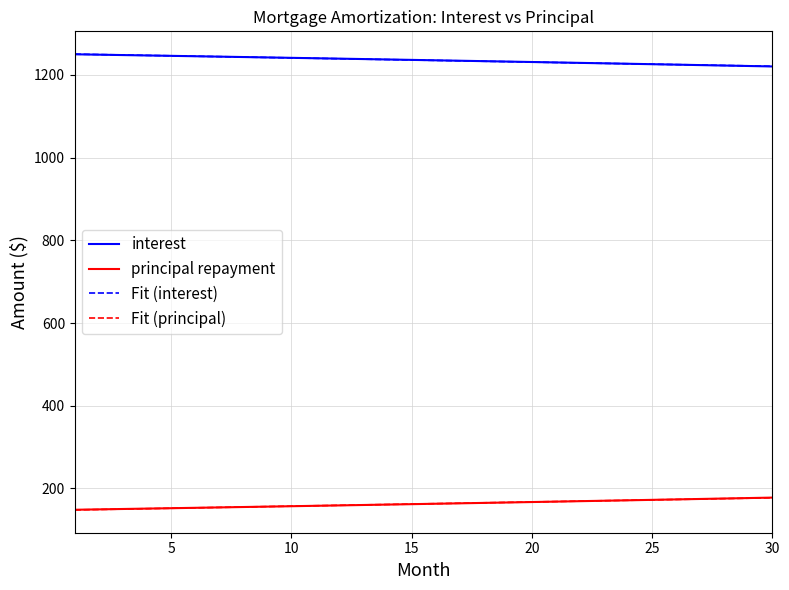

True or false: Fit (interest) and principal repayment cross at least once.

False